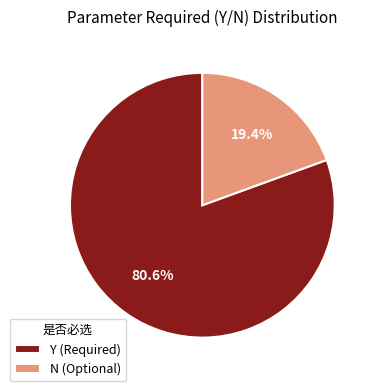

Does N (Optional) represent more than half of the total?

No